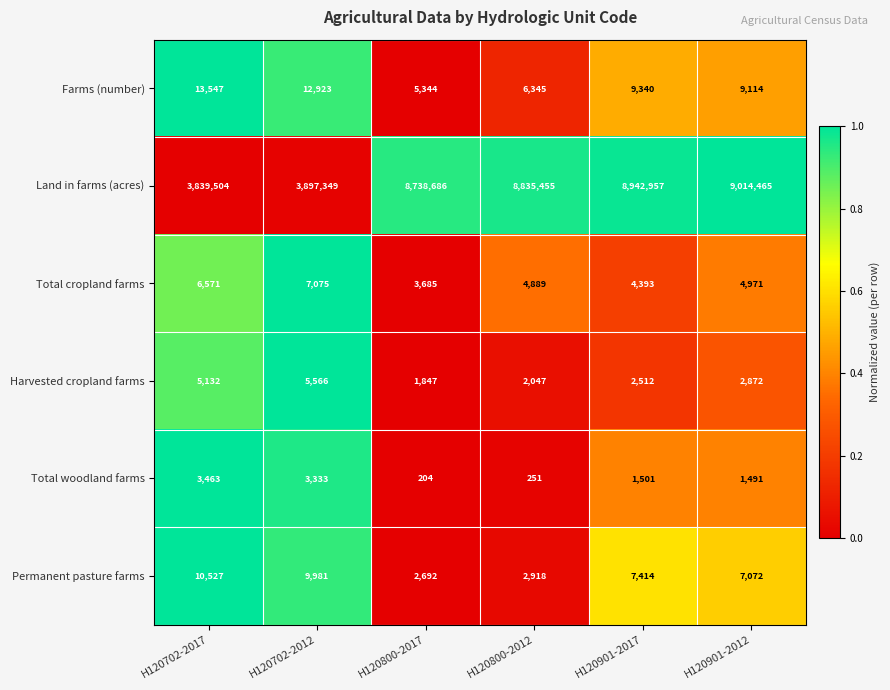

What is the sum of all Land in farms (acres) values?

43268416